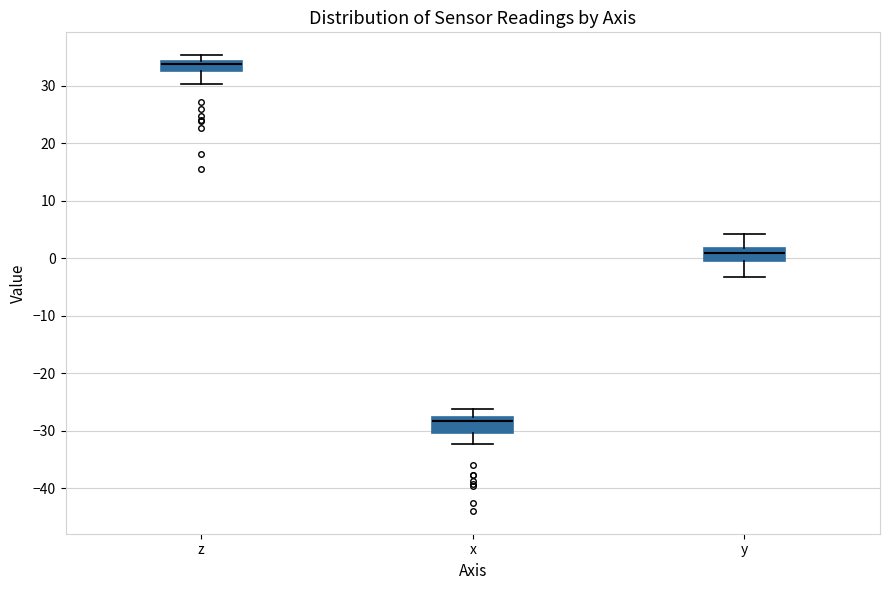

Which box has the lowest median line?

x